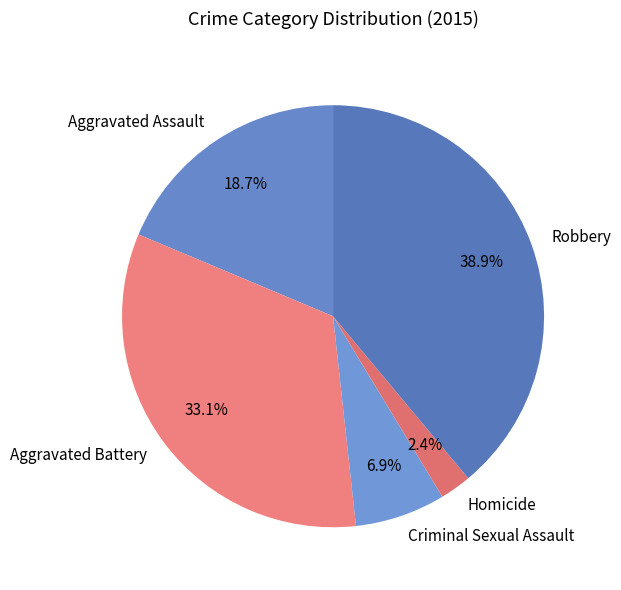

What percentage is the Homicide slice, to the nearest percent?

2%